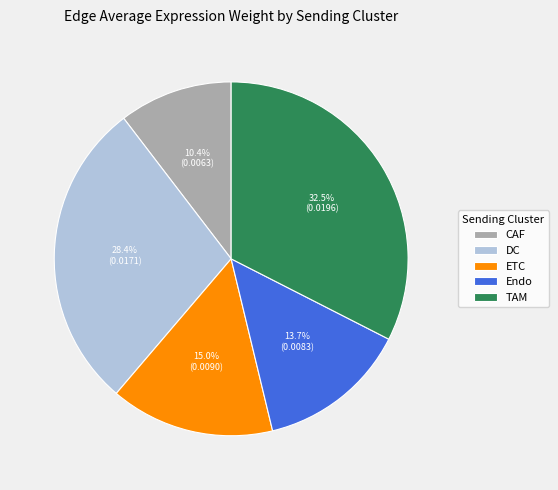

Rank the categories by value from highest to lowest.

TAM, DC, ETC, Endo, CAF